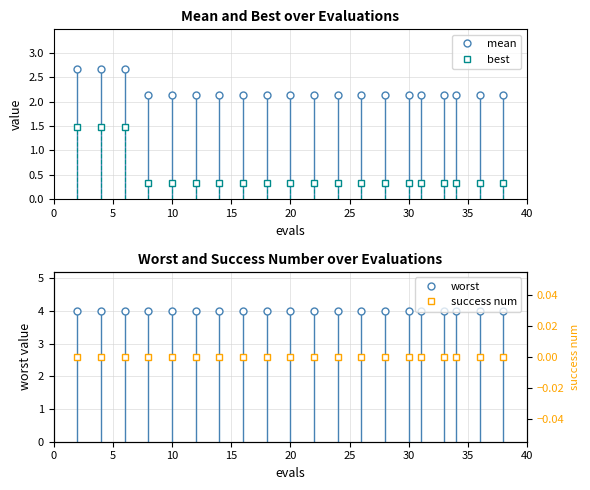

Which series has the largest total across all categories?

worst